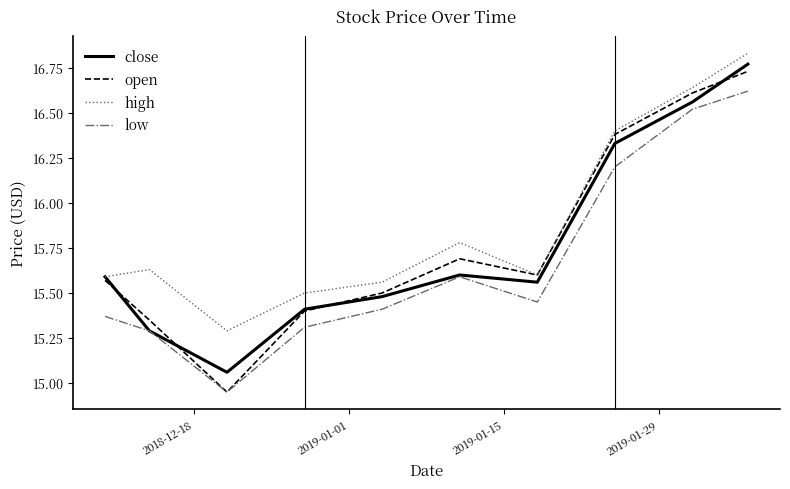

Which series has the largest total across all categories?

high